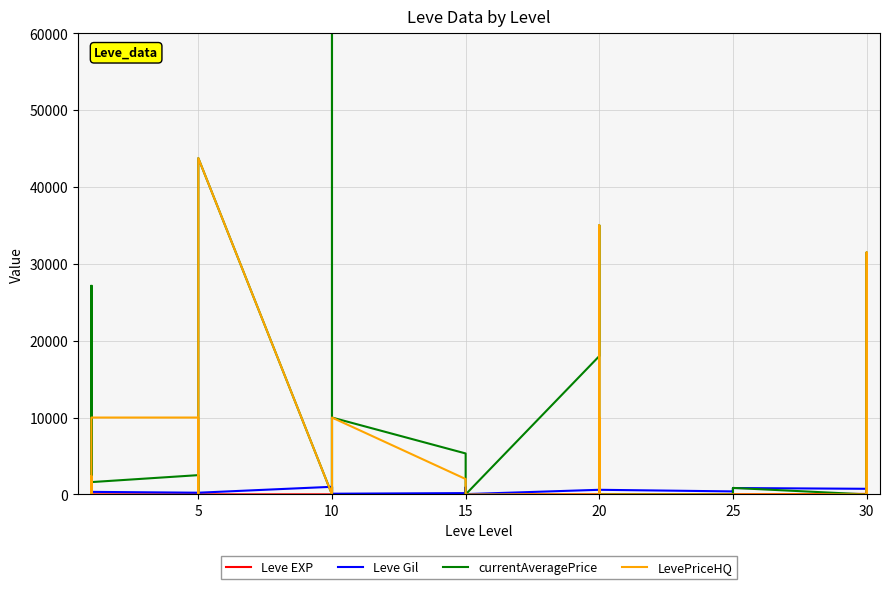

How many values in the Leve EXP series exceed 13?

18